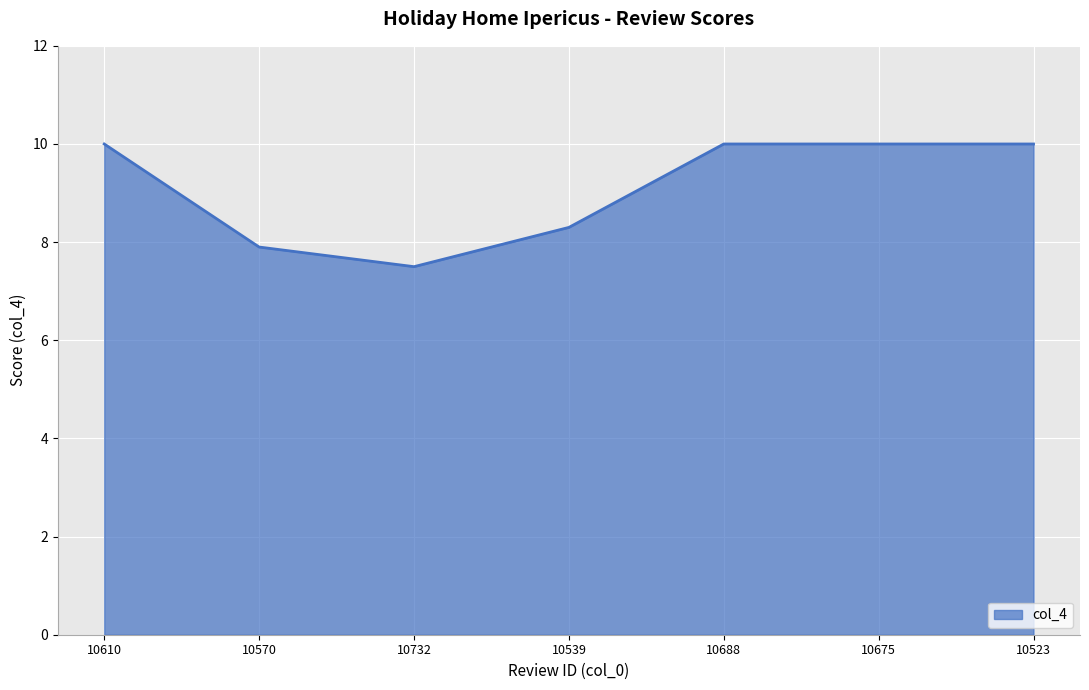

How many values are between 7 and 10?

7